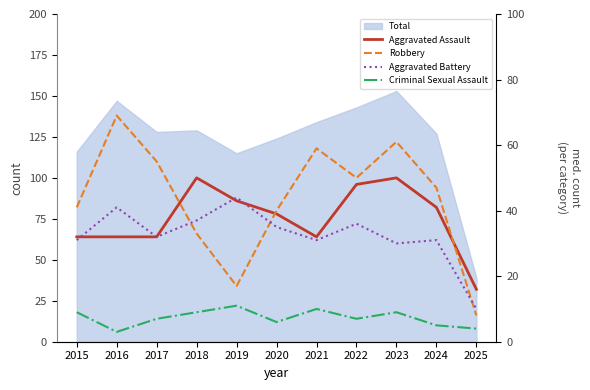

How many data points in Criminal Sexual Assault are above 7?

5